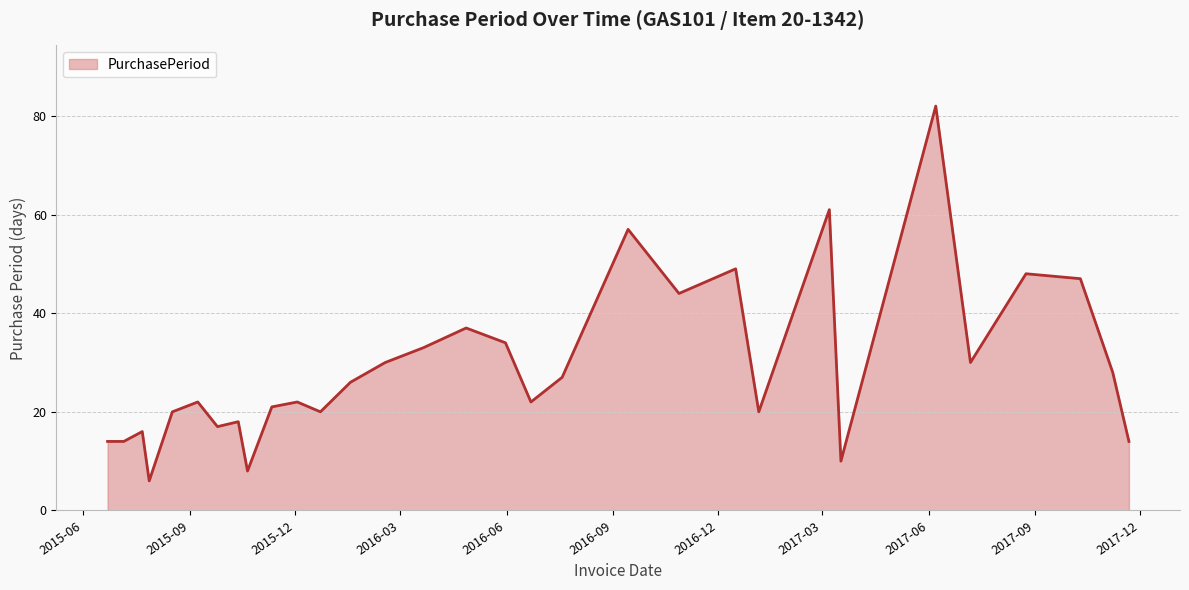

What is the difference between the maximum and minimum values?

76